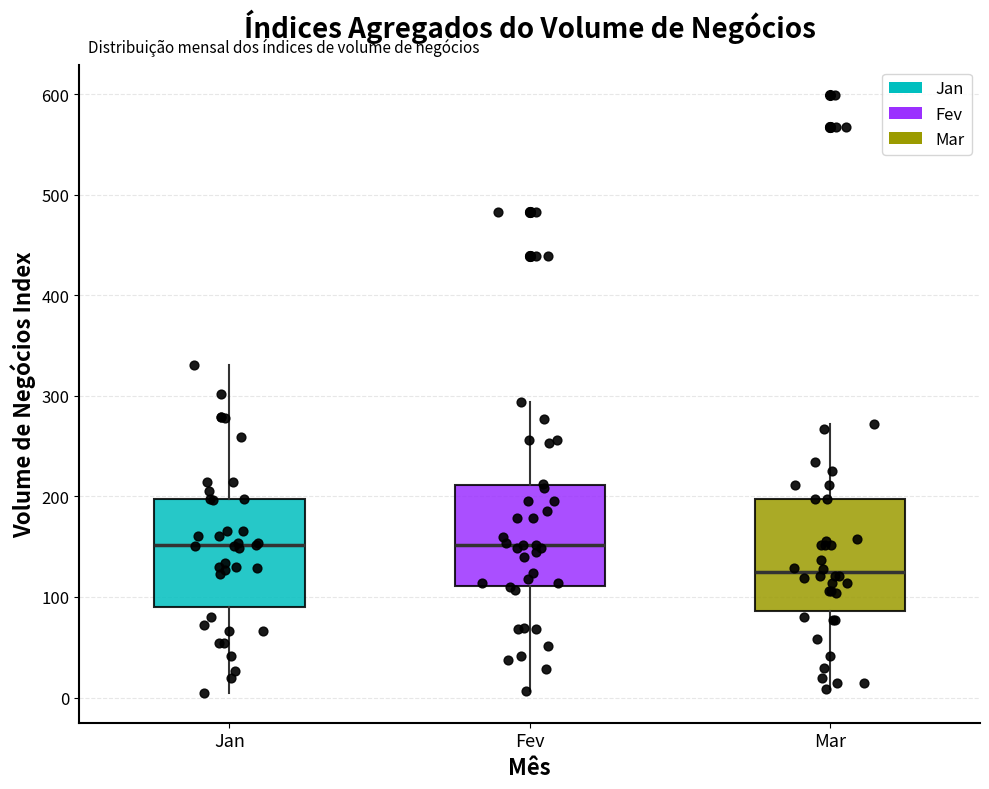

Reading left to right, transcribe this box plot: for each box, give where its median line is, the range the box spans, and where its two whiskers end, as read against the y-axis. The values are not printed on the chart, so give them approximately, as read against the axis.

Jan: median 150, box 90 to 200, whiskers 0 to 330
Fev: median 150, box 110 to 210, whiskers 10 to 290
Mar: median 120, box 90 to 200, whiskers 10 to 270